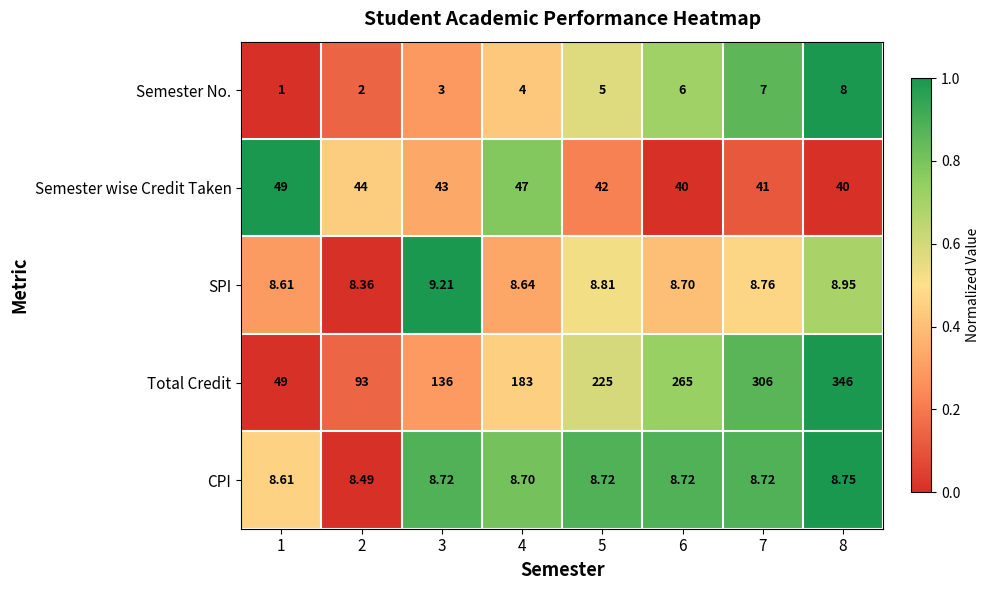

How many data points in Semester wise Credit Taken are less than 43?

4